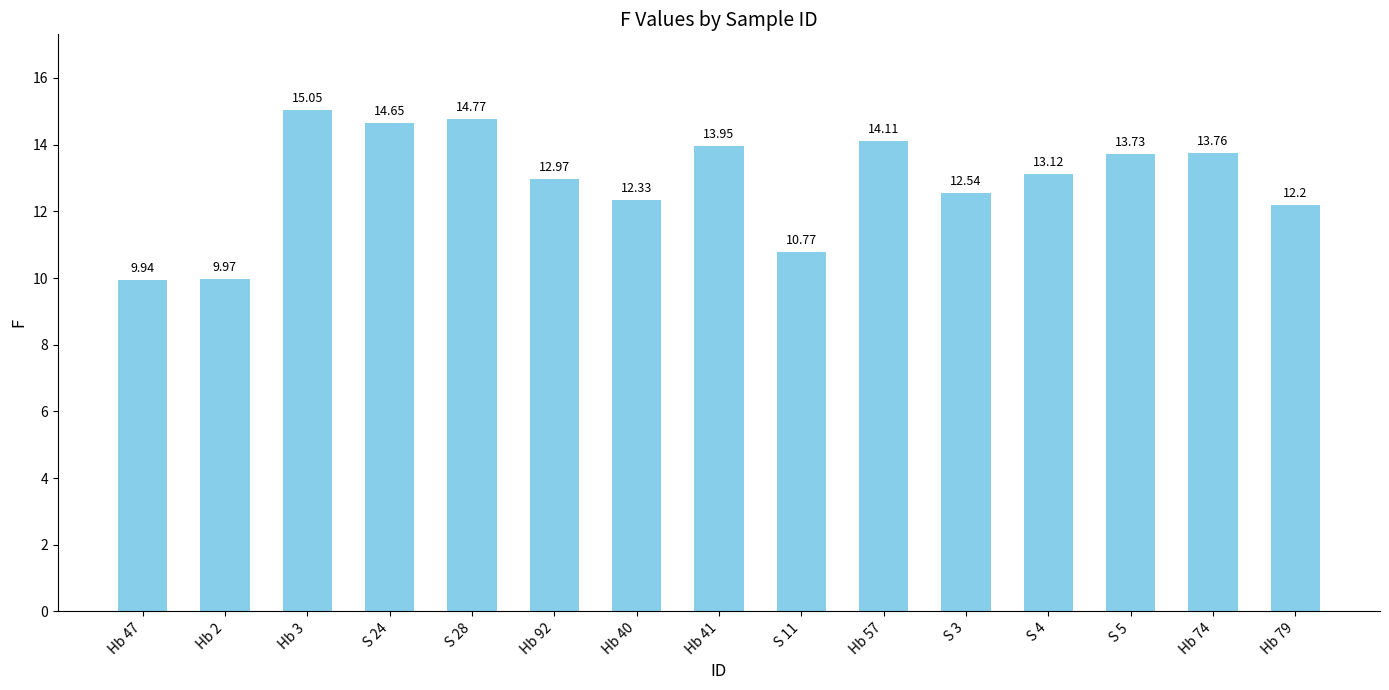

How many bars are there in total?

15